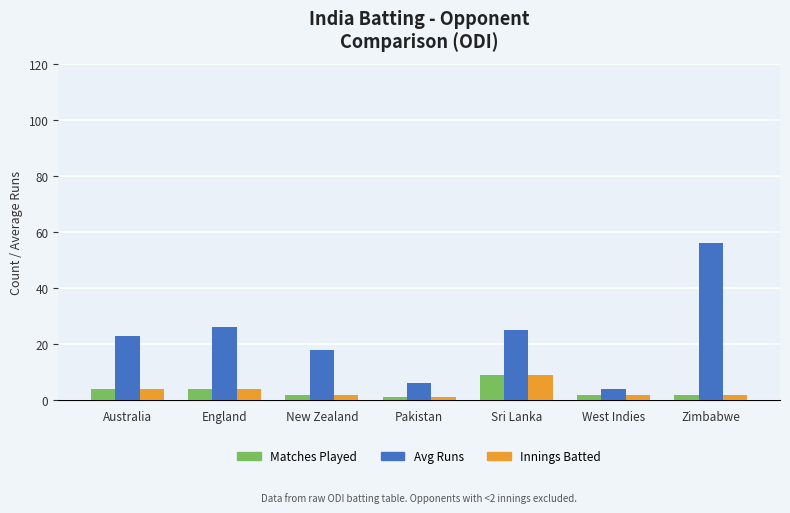

What position from the right is New Zealand?

5